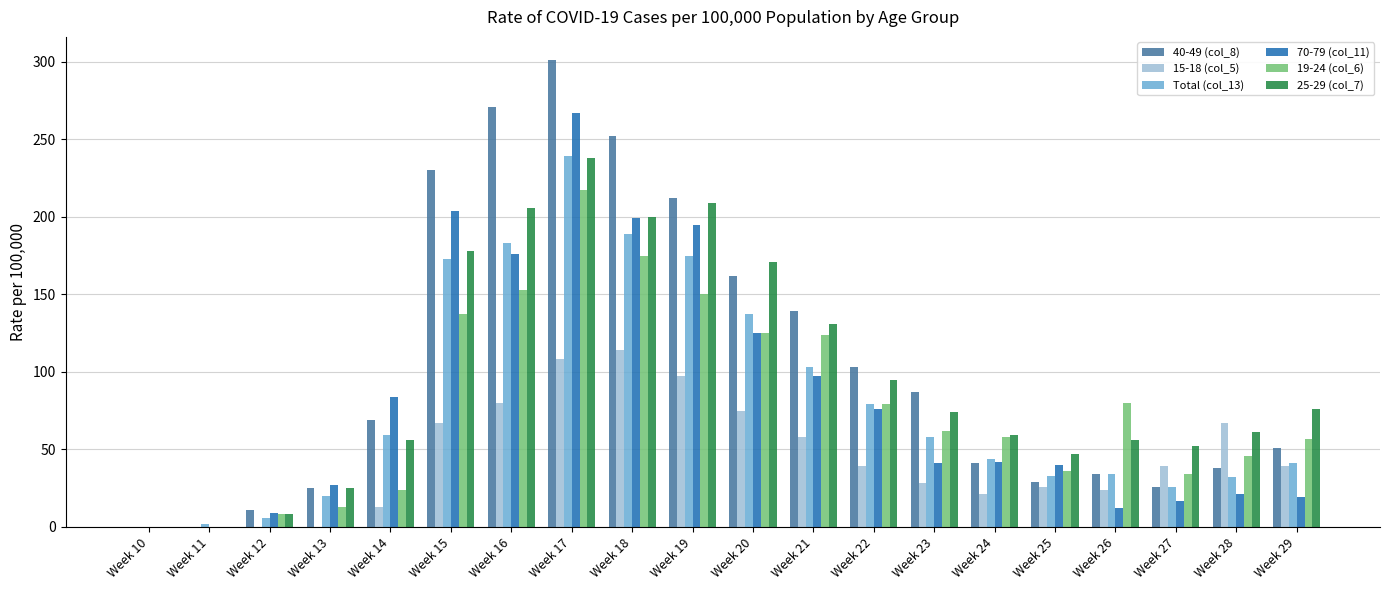

How many series are shown in this chart?

6